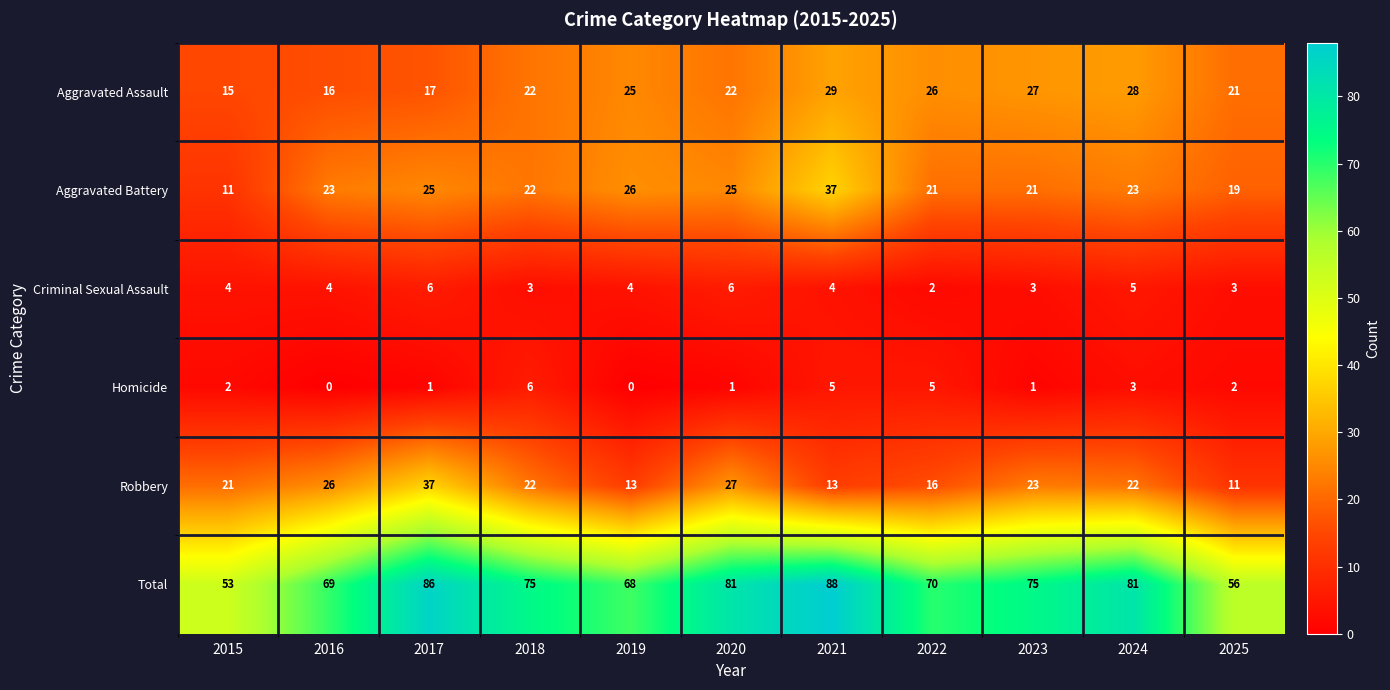

Which series has the largest range (max minus min)?

Total